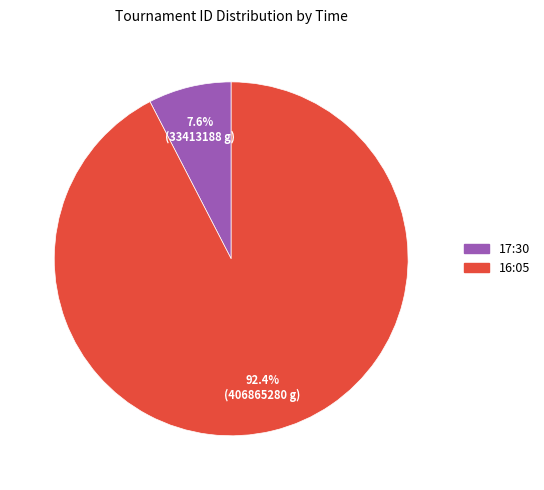

To the nearest percent, what is the average slice percentage?

50%